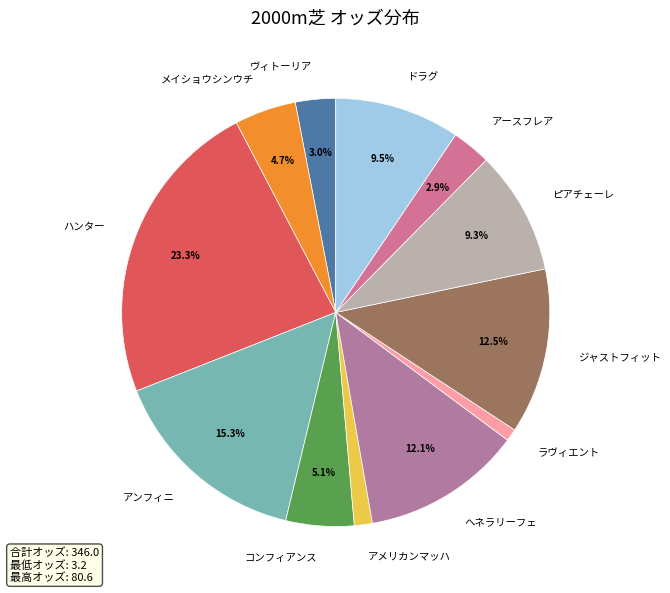

The アンフィニ slice represents 15% of the pie. True or false?

True